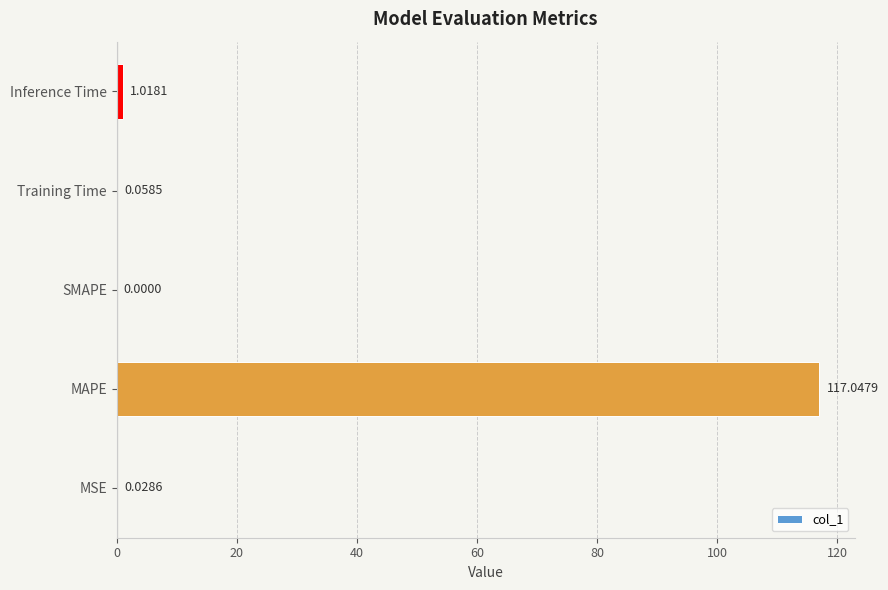

What is the sum of all values?

118.2